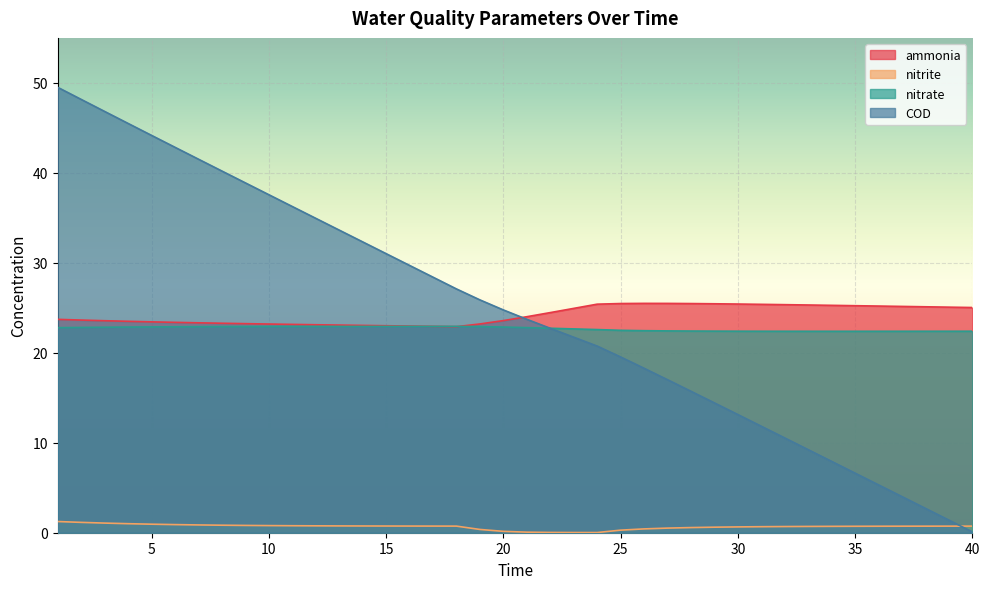

What is the difference between the highest and lowest values at 33?

24.6